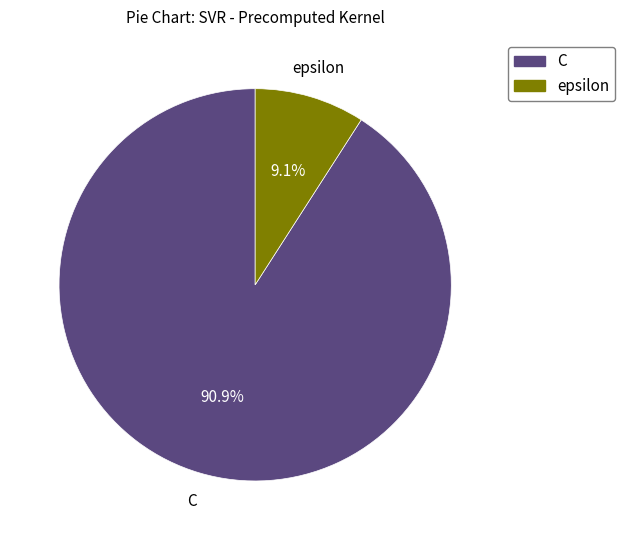

Which has a higher value, epsilon or C?

C